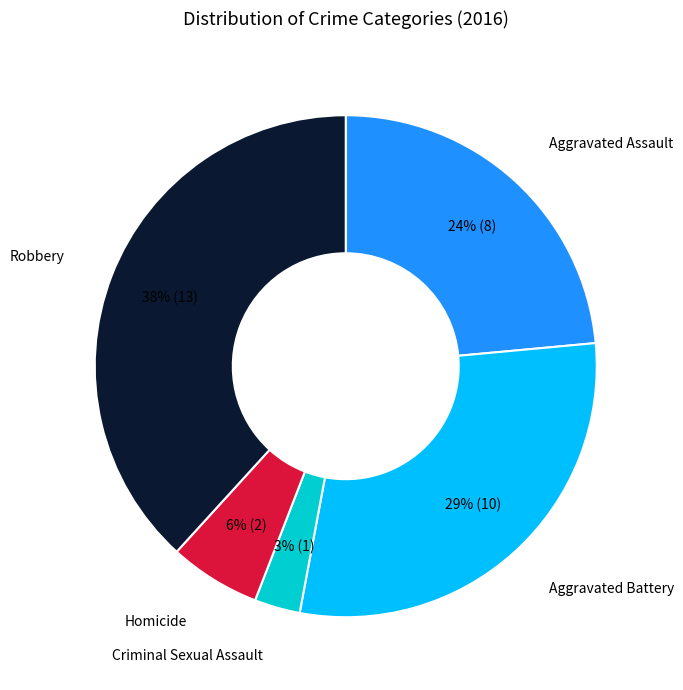

Is the sum of Criminal Sexual Assault and Aggravated Assault greater than half?

No